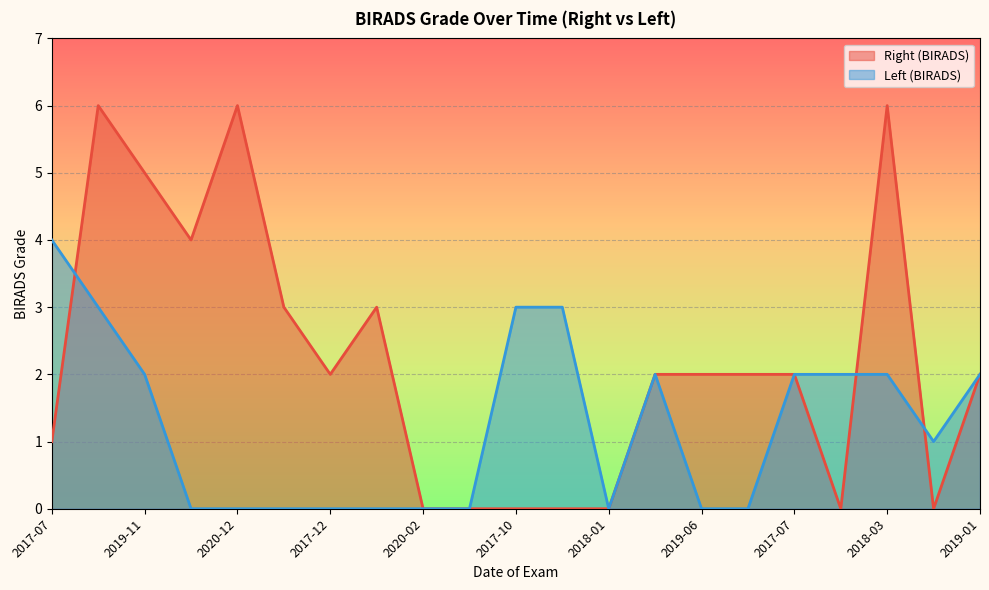

What is the value of the Right (BIRADS) point at the 4th from the left?

4